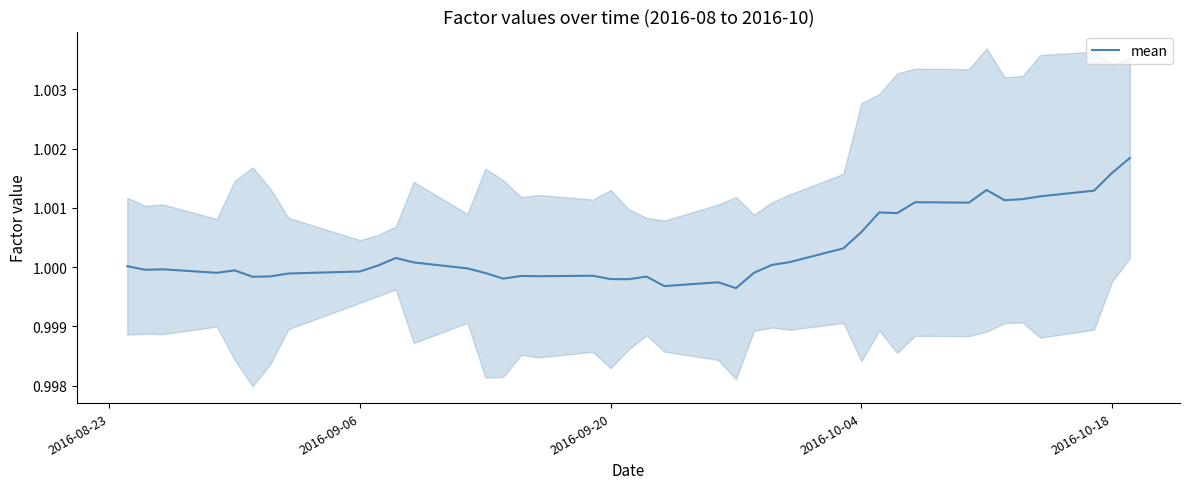

How many data points does each series have?

40